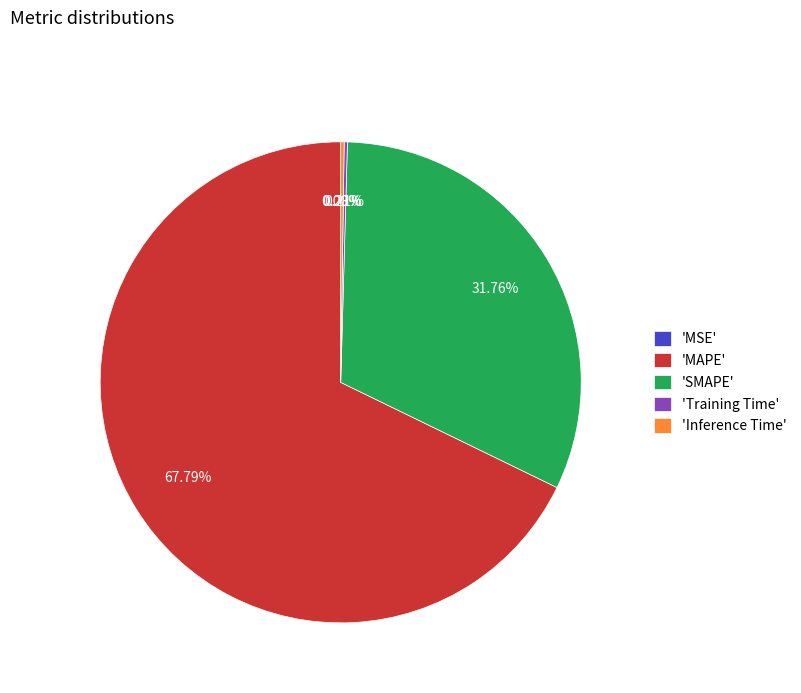

What is the ratio of the value at 'MAPE' to the value at 'SMAPE'?

2.1